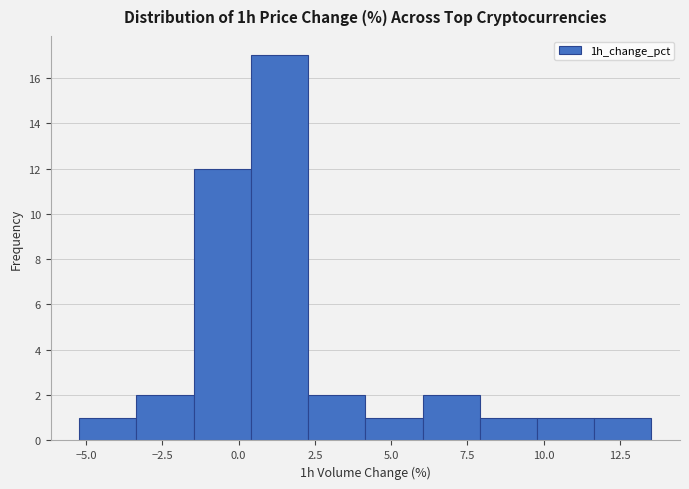

Around what value on the x-axis is the tallest bar? Give the approximate position of its centre, as read against the axis.

1.5